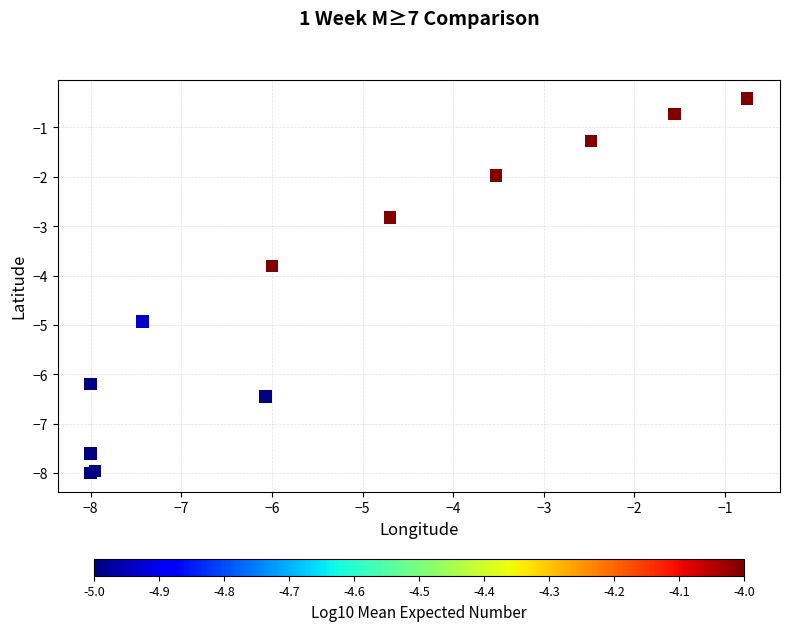

What Y value in the scatter plot is closest to -4?

-3.8